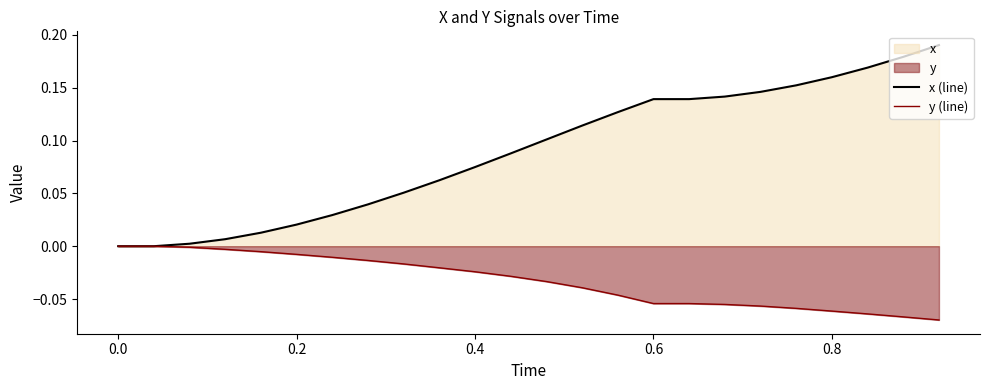

What is the difference between the maximum and minimum values in the y (line) series?

0.1